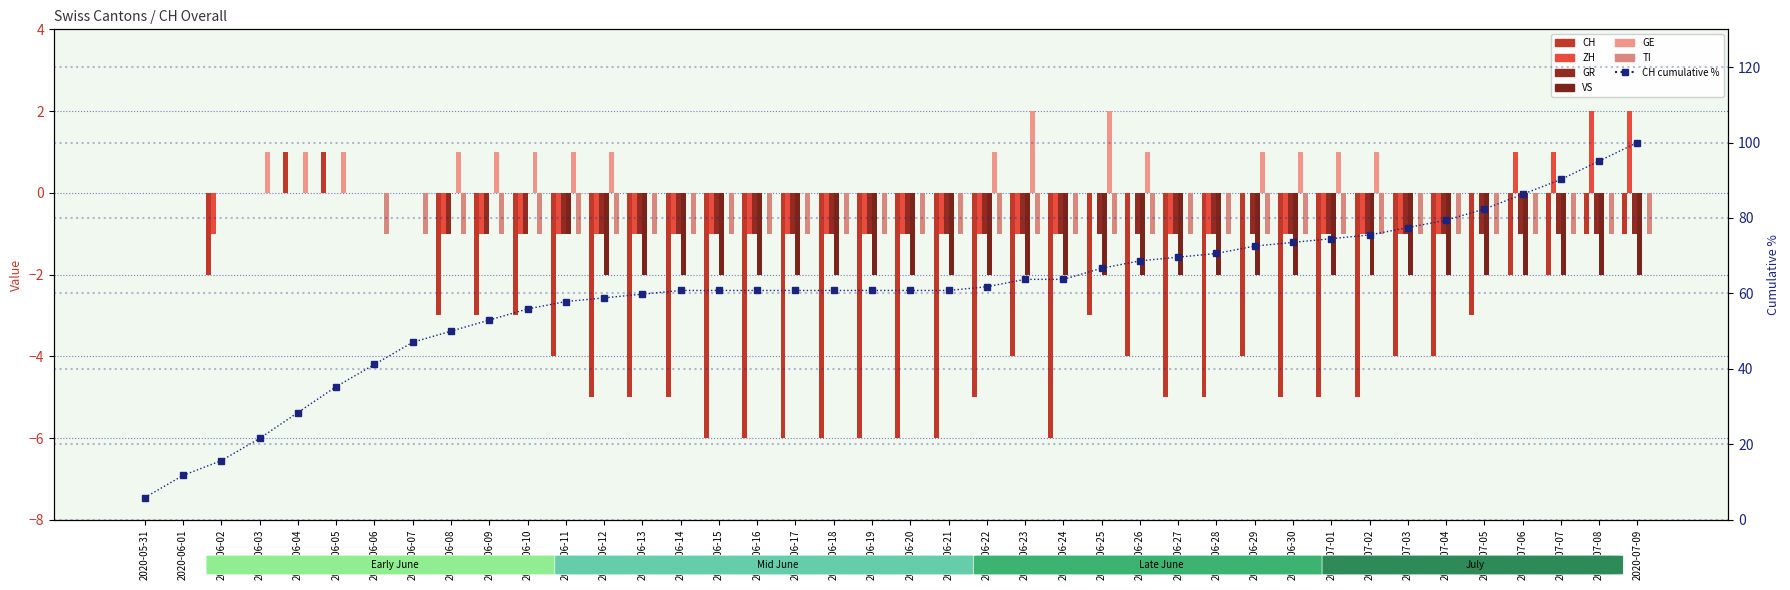

Which series has the largest total across all categories?

GE